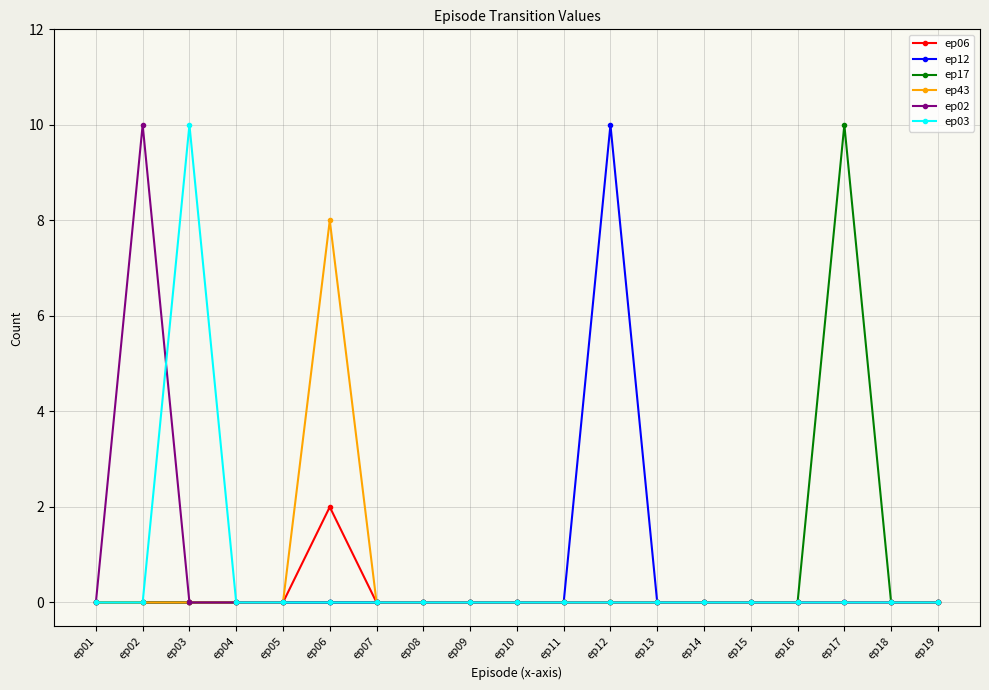

Where is the first local maximum for ep02?

ep02